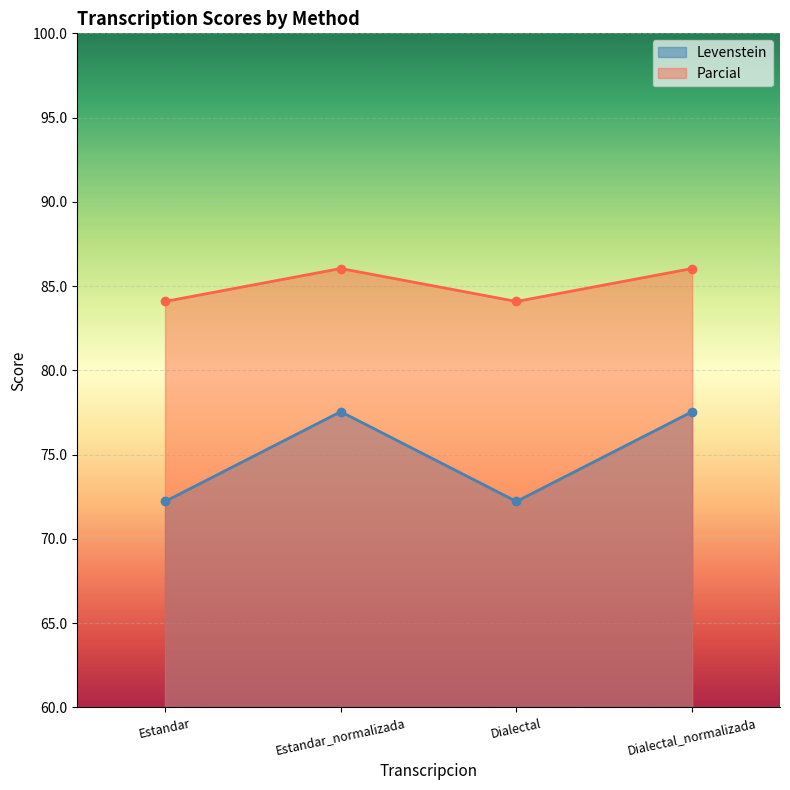

True or false: Levenstein and Parcial cross at least once.

False